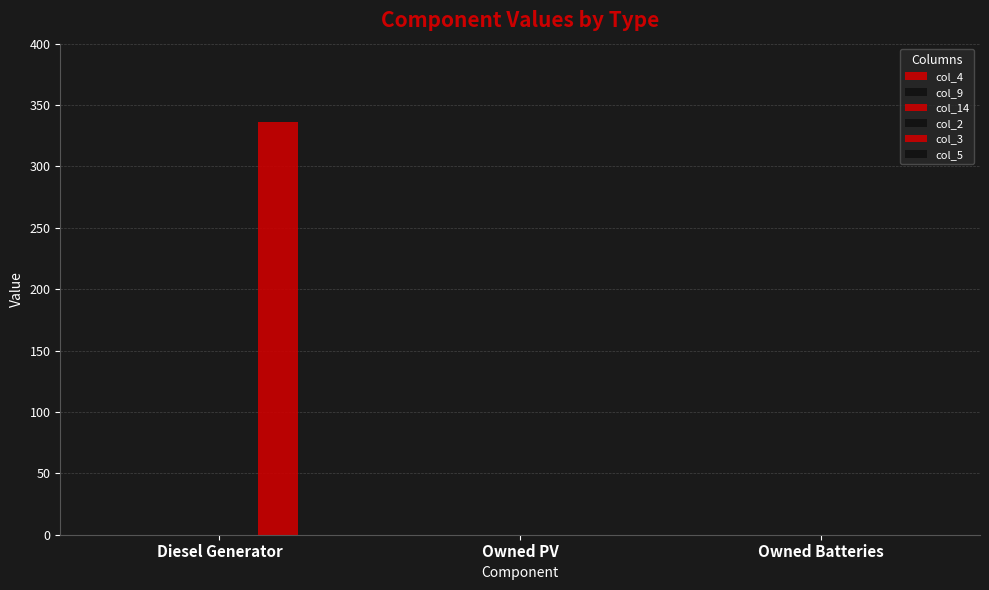

Reading left to right, list all the values displayed in this chart.

col_4: Diesel Generator=0	Owned PV=0	Owned Batteries=0
col_9: Diesel Generator=0	Owned PV=0	Owned Batteries=0
col_14: Diesel Generator=0	Owned PV=0	Owned Batteries=0
col_2: Diesel Generator=0	Owned PV=0	Owned Batteries=0
col_3: Diesel Generator=336	Owned PV=0	Owned Batteries=0
col_5: Diesel Generator=0	Owned PV=0	Owned Batteries=0